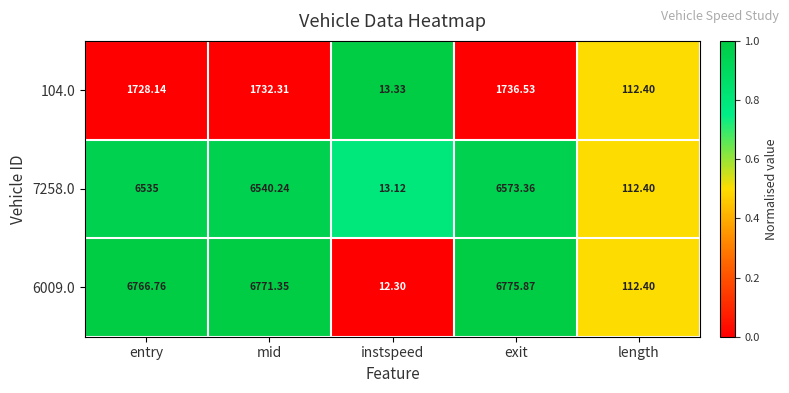

Where does the 6009.0 series first go above 6766?

entry